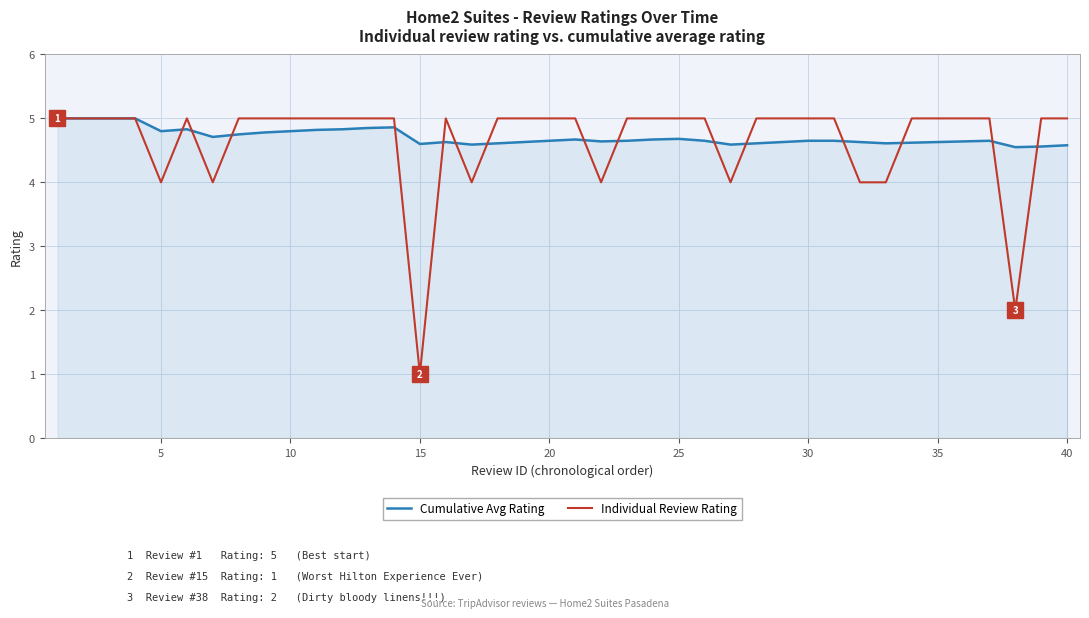

Which series has the largest range (max minus min)?

Individual Review Rating